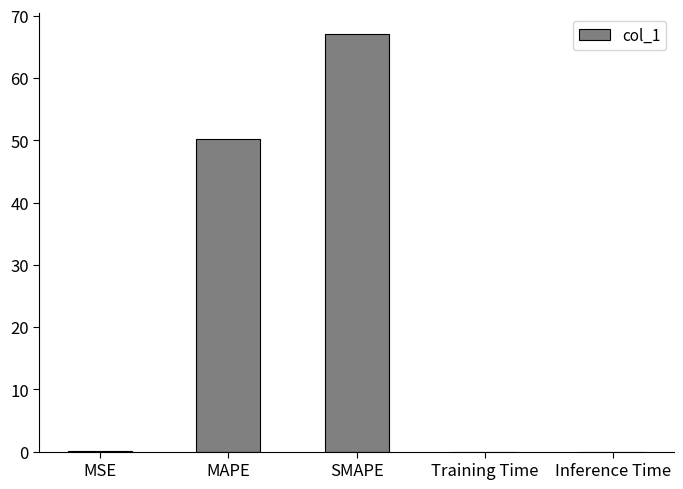

The value at Training Time is 0.0. True or false?

True